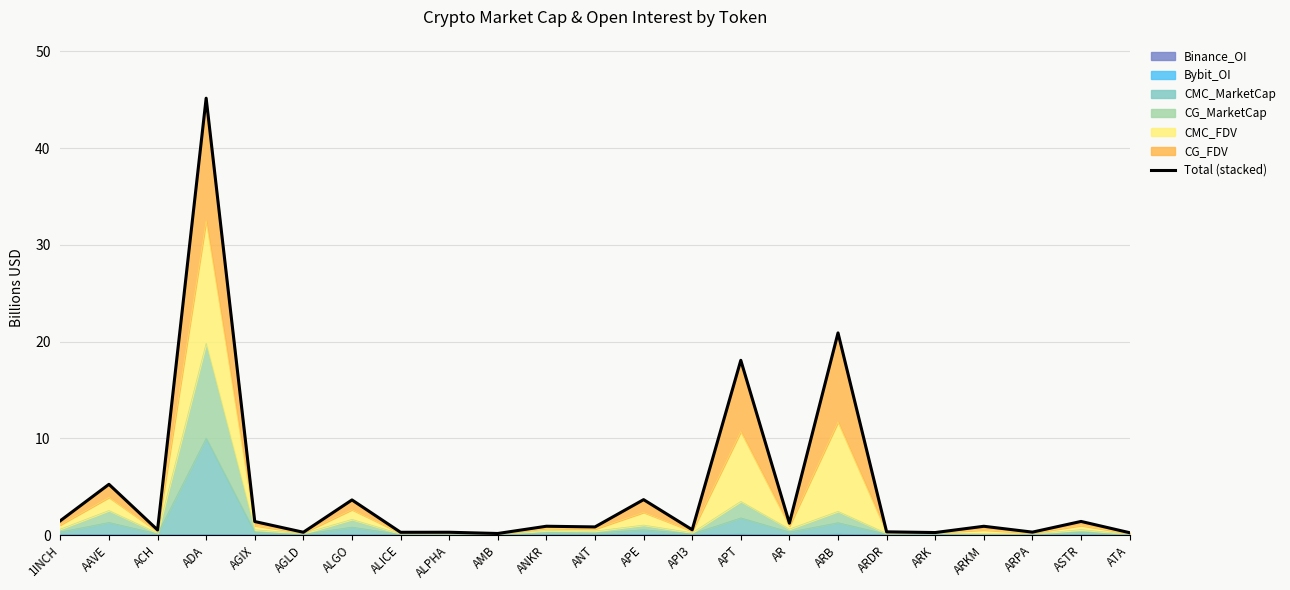

The value of Binance_OI at ARK is 0.0. True or false?

True